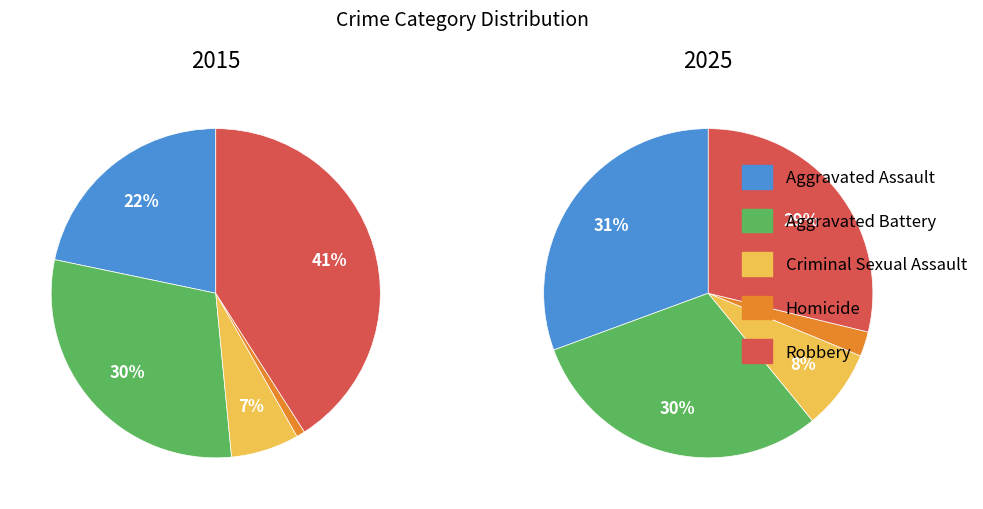

To the nearest percent, what is the difference between the largest and smallest slice percentages?

40%